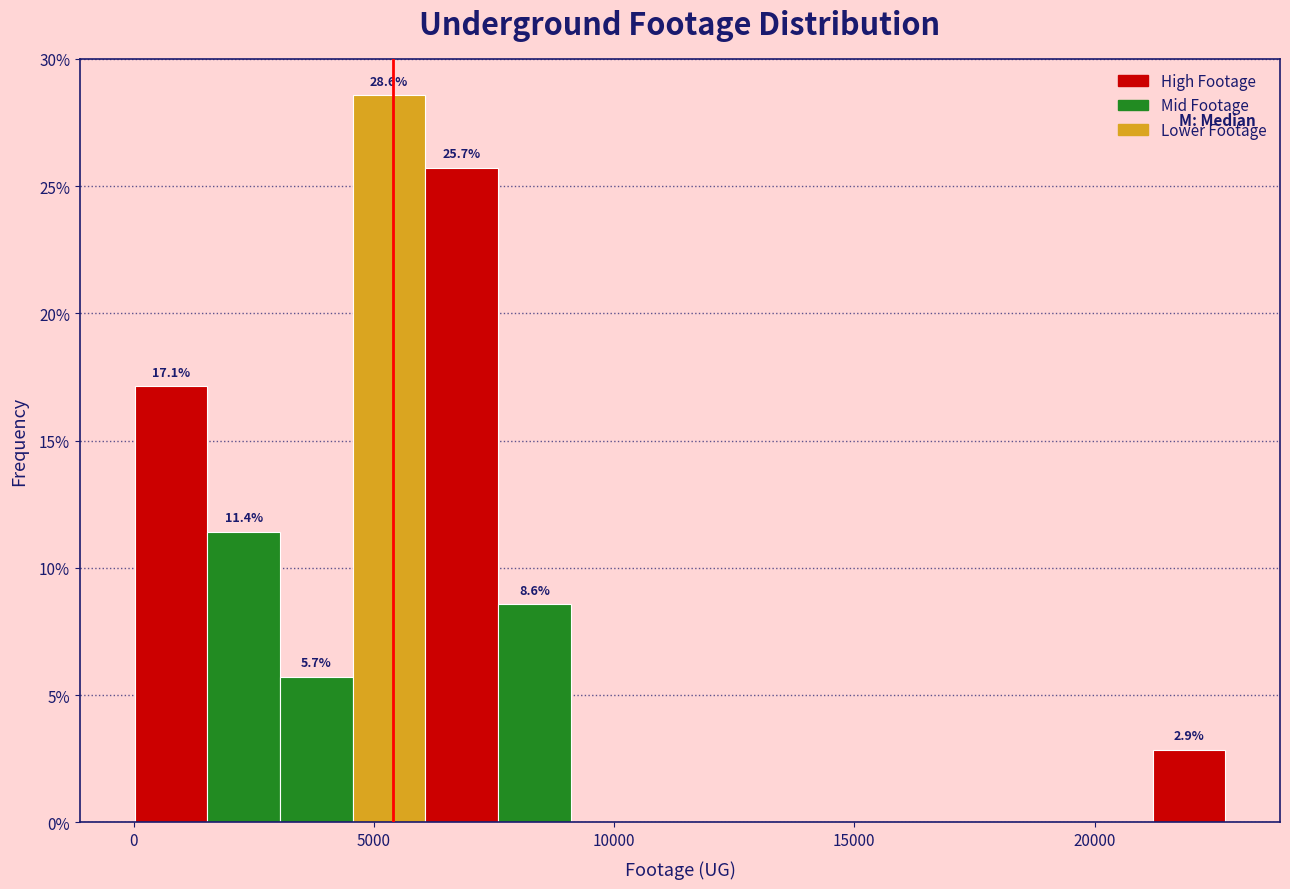

Read against the x-axis, roughly where is the centre of the tallest bar?

5500